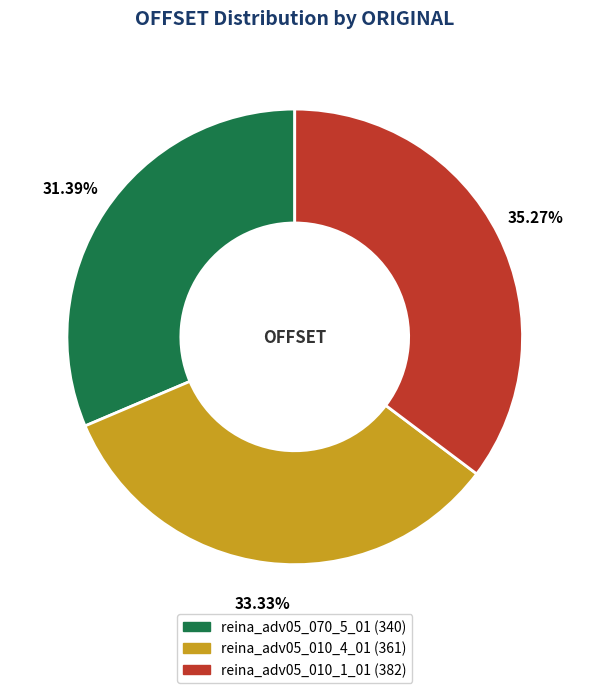

What percentage is the reina_adv05_010_1_01 slice, to the nearest percent?

35%